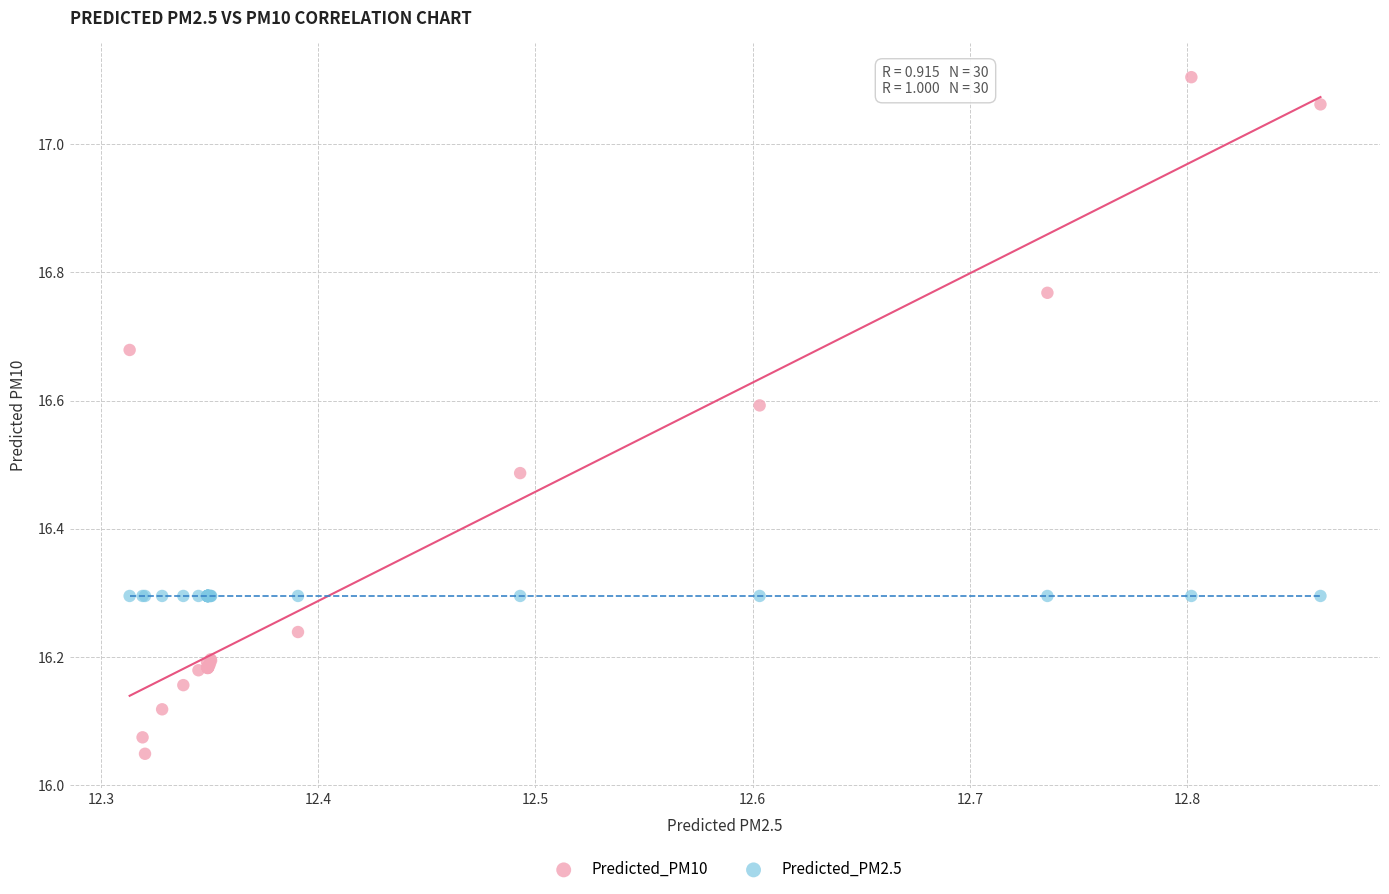

Which series reaches the maximum Y coordinate?

Predicted_PM10